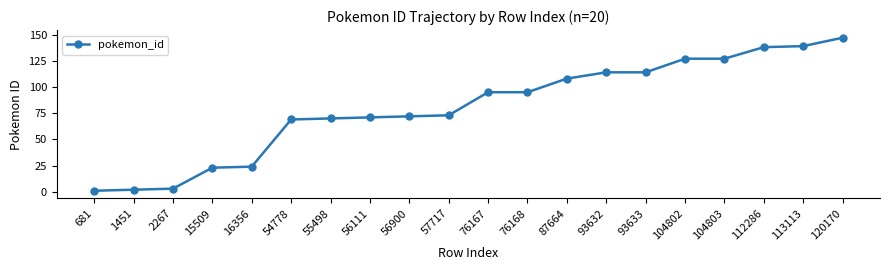

What is the value of the 19th point from the left?

139